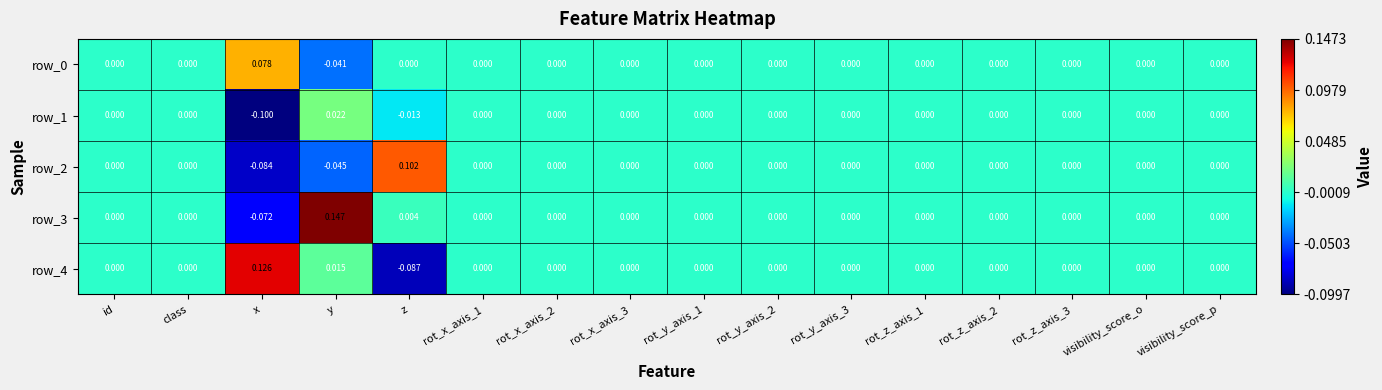

At which label does row_2 reach its peak?

z